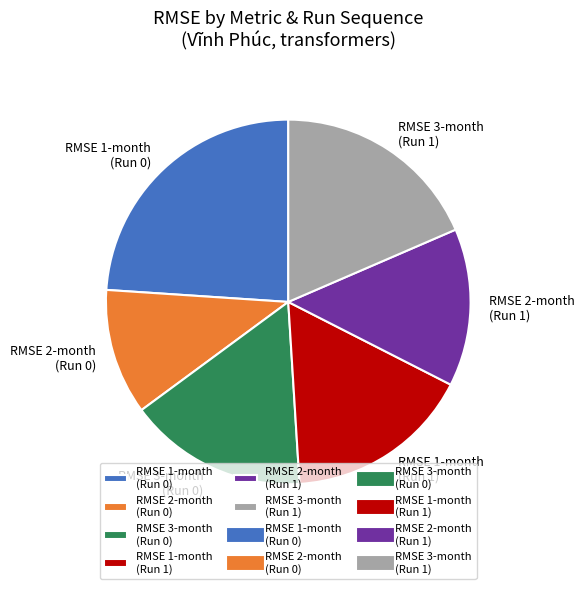

True or false: RMSE 2-month (Run 1) accounts for 8% of the total.

False